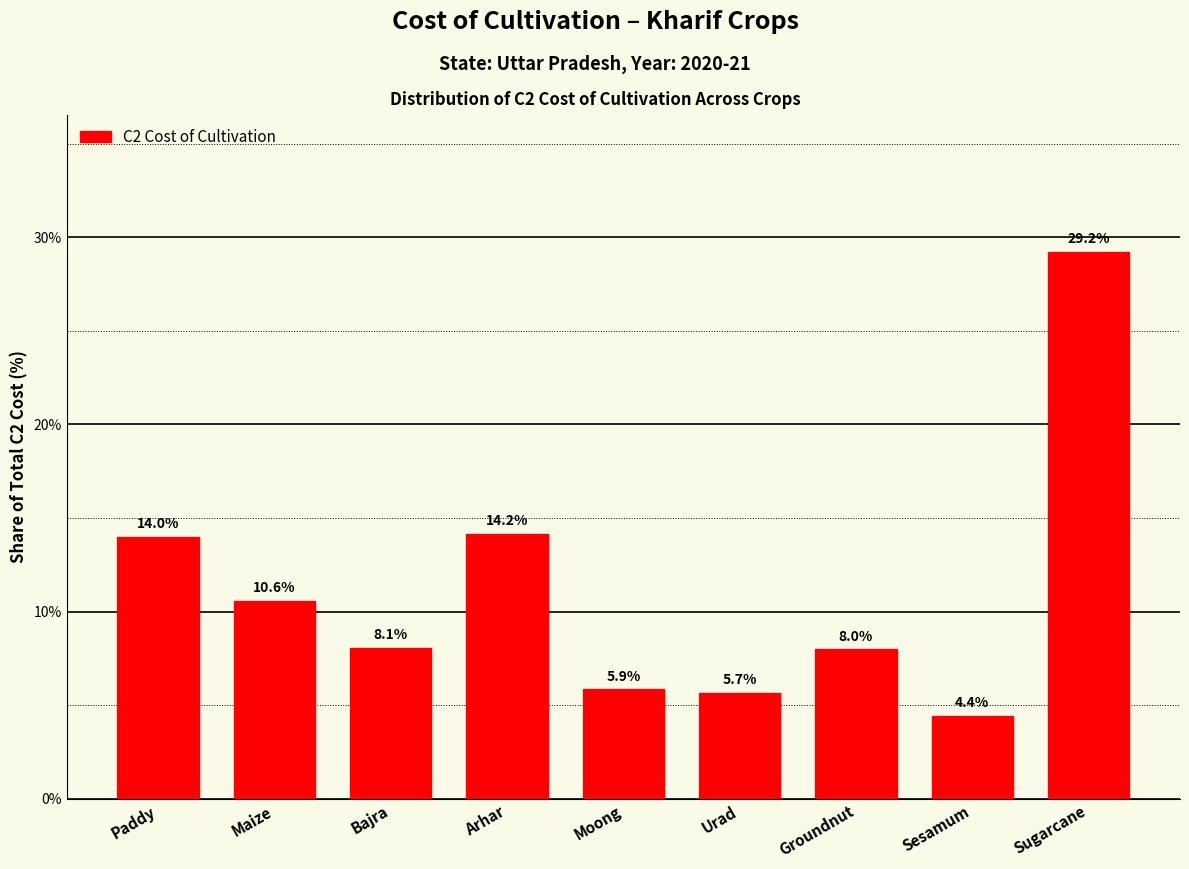

Reading right to left, transcribe all the data shown in this chart.

Sugarcane=29.2	Sesamum=4.4	Groundnut=8.0	Urad=5.7	Moong=5.9	Arhar=14.2	Bajra=8.1	Maize=10.6	Paddy=14.0